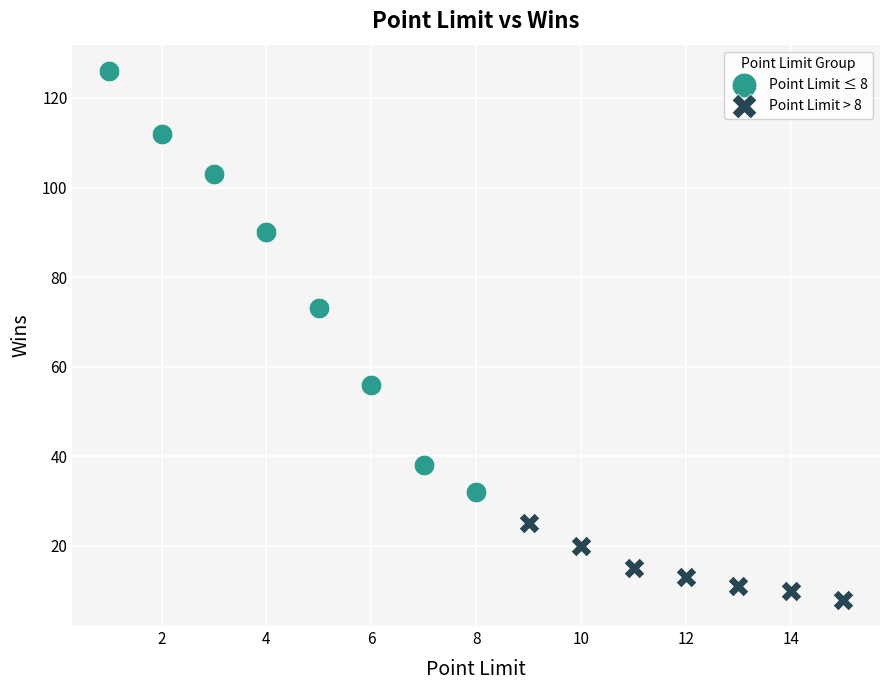

What are all the series names shown in the legend?

Point Limit ≤ 8, Point Limit > 8